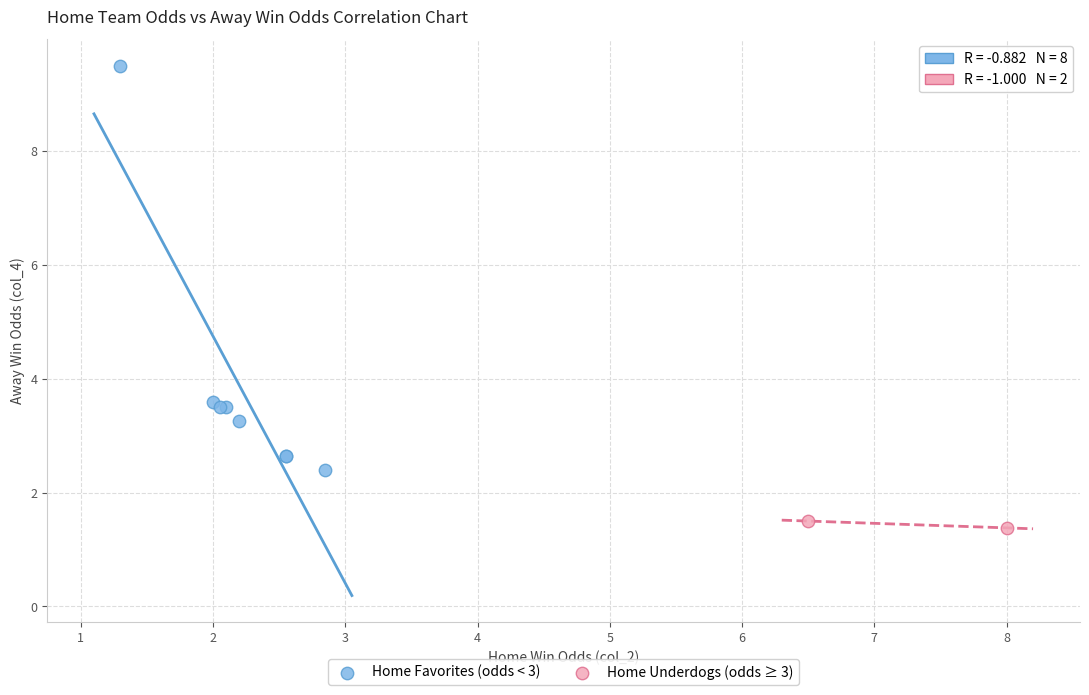

What are all the series names shown in the legend?

Home Favorites (odds < 3), Home Underdogs (odds ≥ 3)